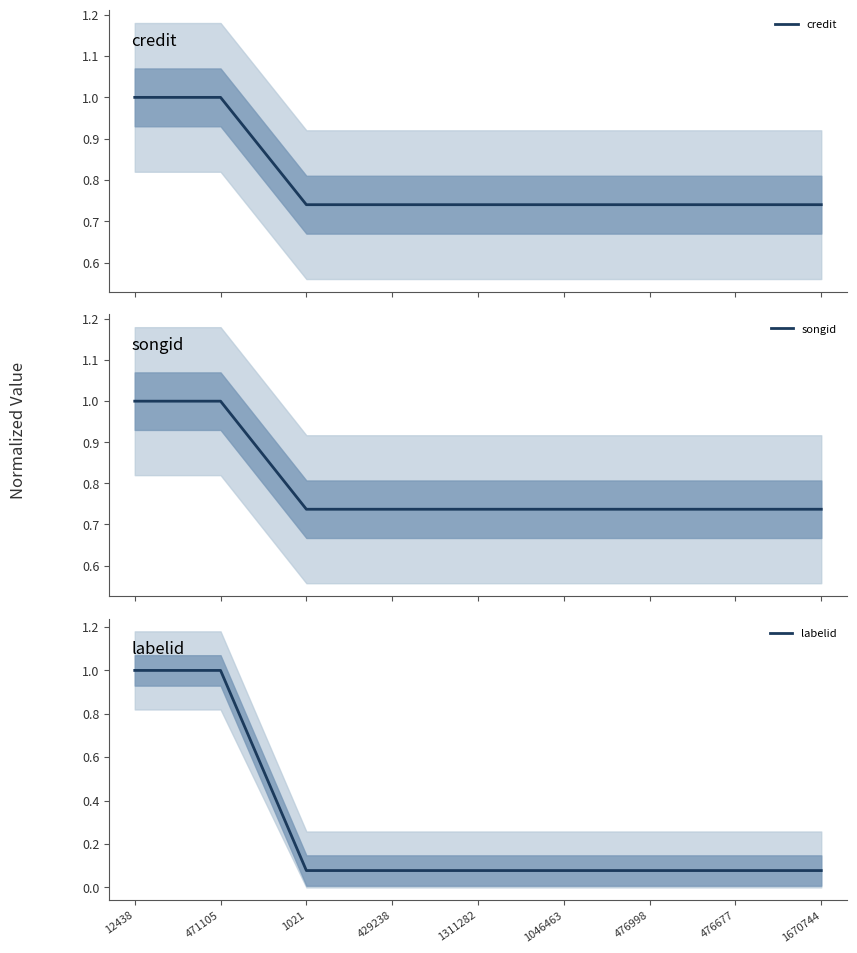

The value of songid at 1670744 is 1.2. True or false?

False